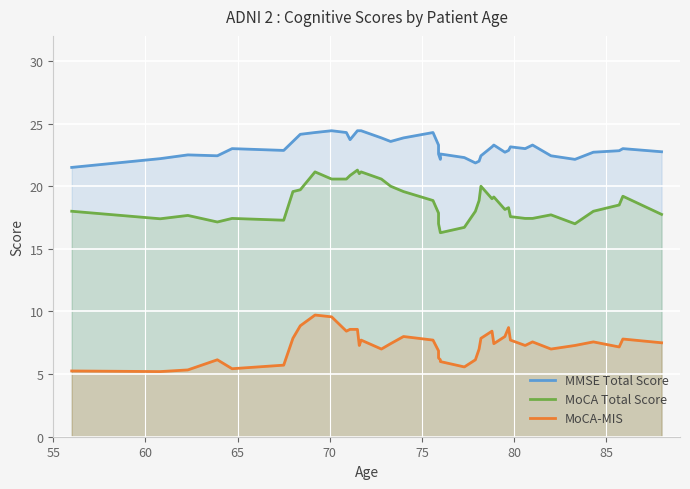

List the series in order of their peak value, lowest first.

MoCA-MIS, MoCA Total Score, MMSE Total Score